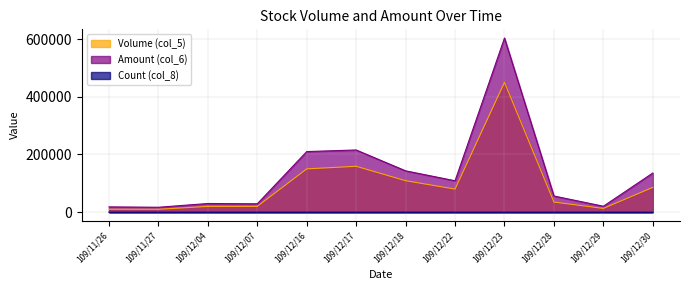

How many data points in Amount (col_6) are less than 108800?

6